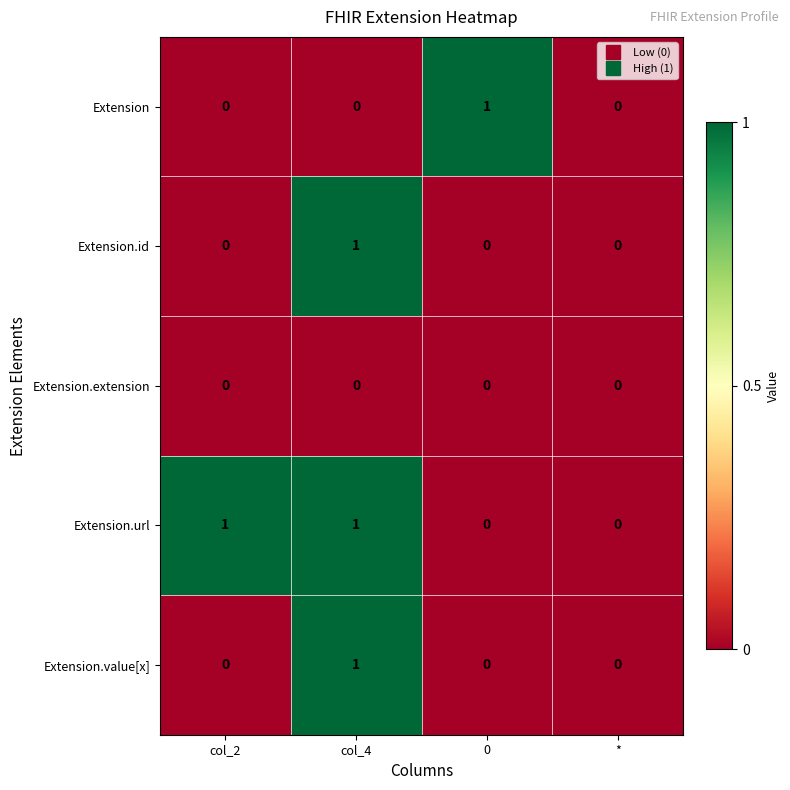

Is it true that Extension.id equals 0 at col_4?

False